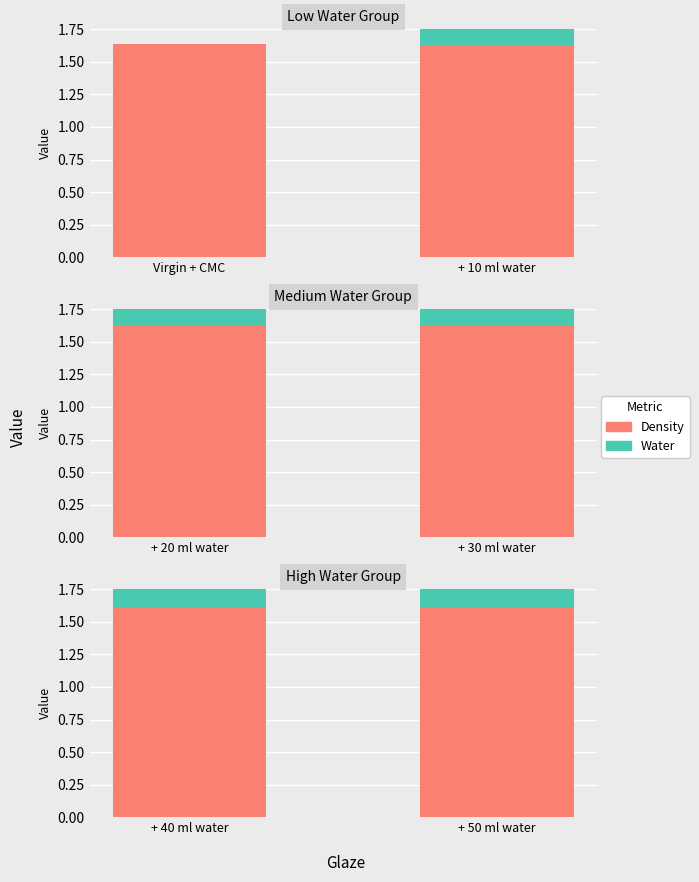

How many groups of bars are there?

2